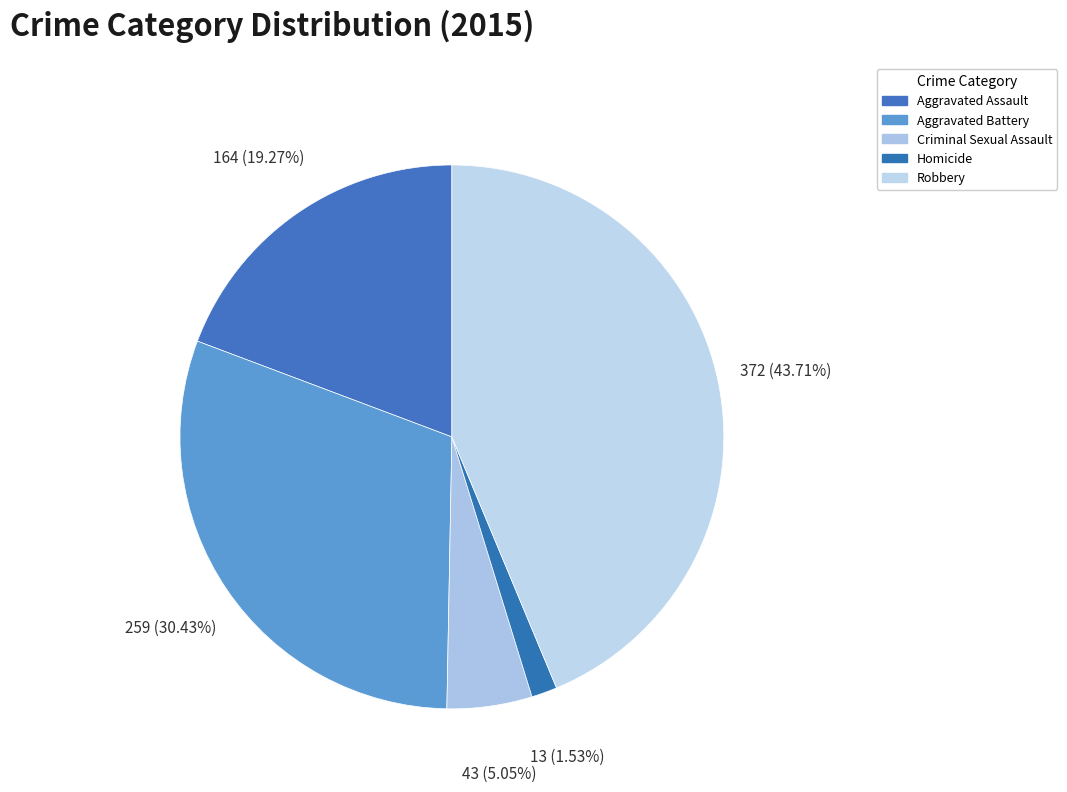

True or false: Criminal Sexual Assault accounts for 5% of the total.

True